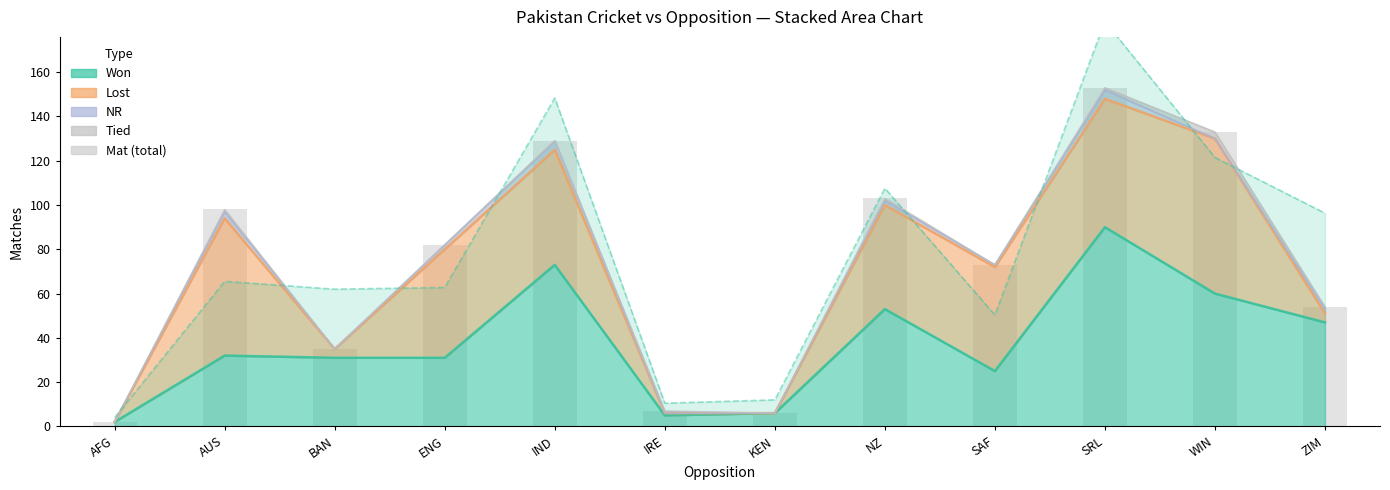

Rank the categories by value from highest to lowest.

SRL, WIN, IND, NZ, AUS, ENG, SAF, ZIM, BAN, IRE, KEN, AFG